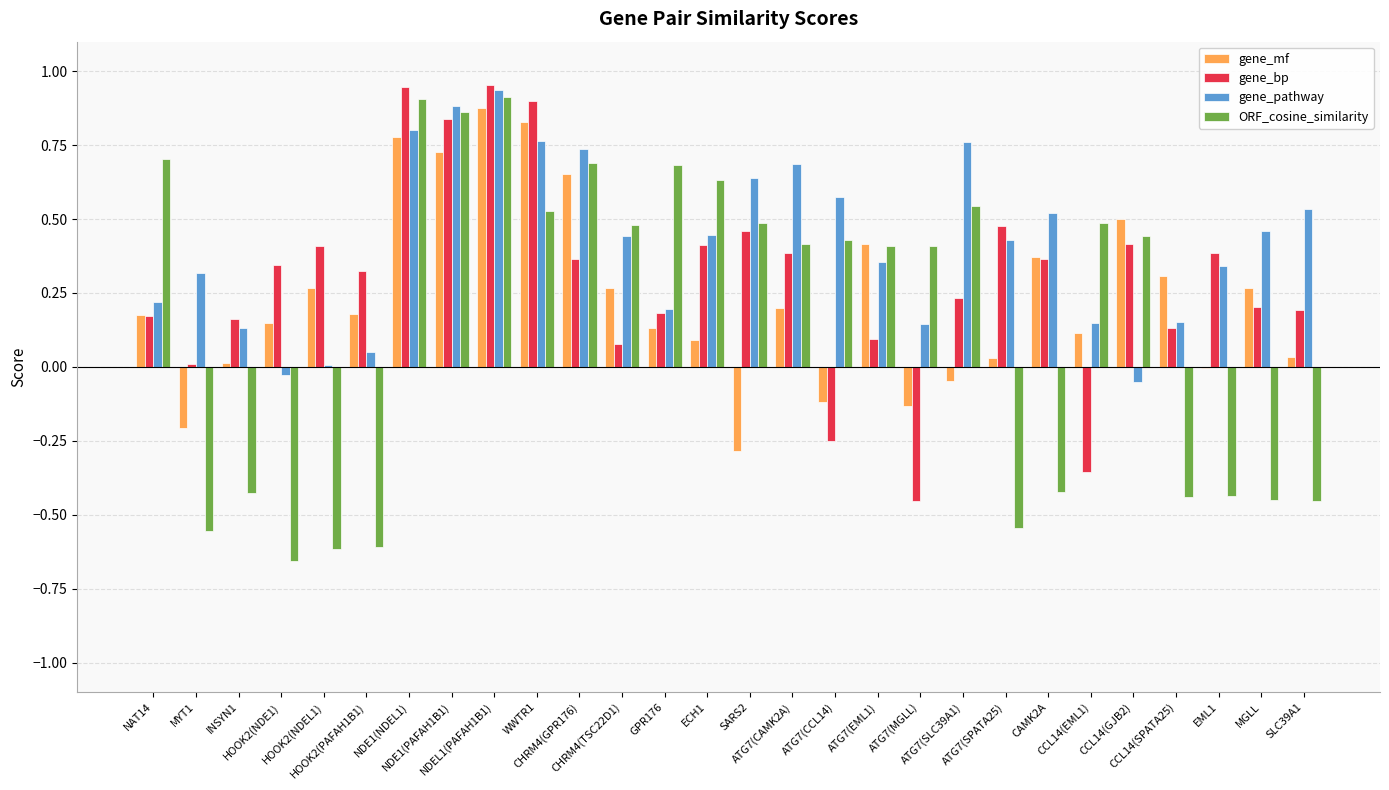

Which series has the largest total across all categories?

gene_pathway